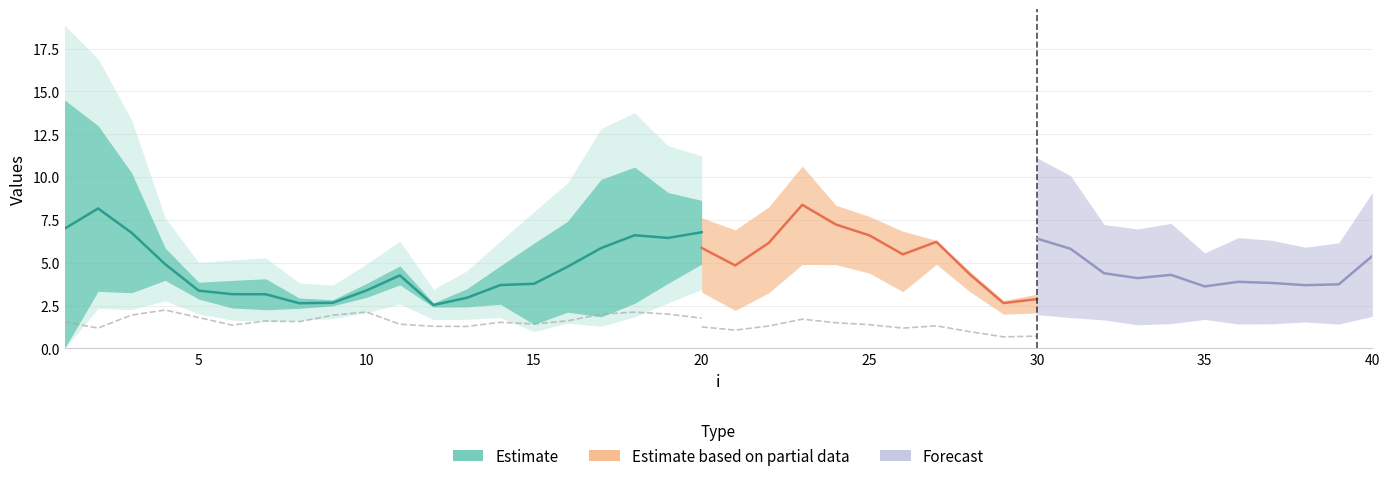

Is the value of mu.1 at 38 greater than the value of mu.2 at 5?

No